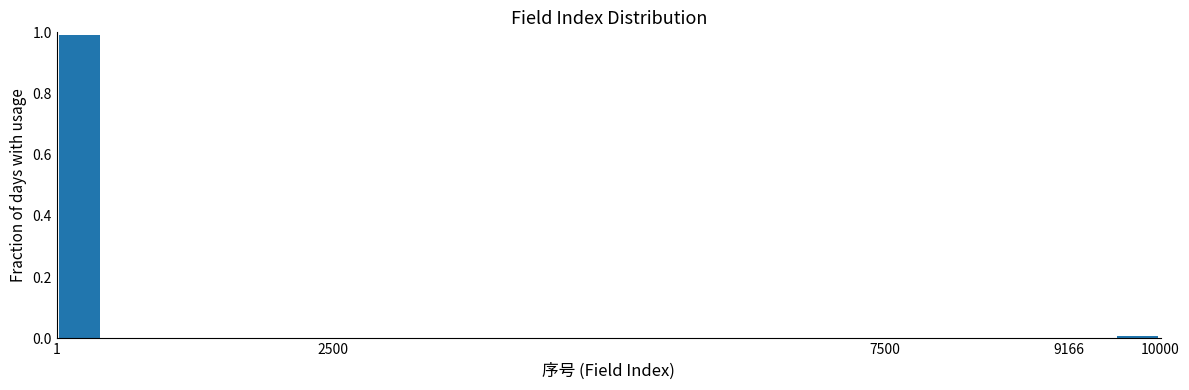

How tall is the bar that spans 0 to 400 on the x-axis? Neither the bar edges nor the heights are printed on the chart, so give them approximately, as read against the axes.

1